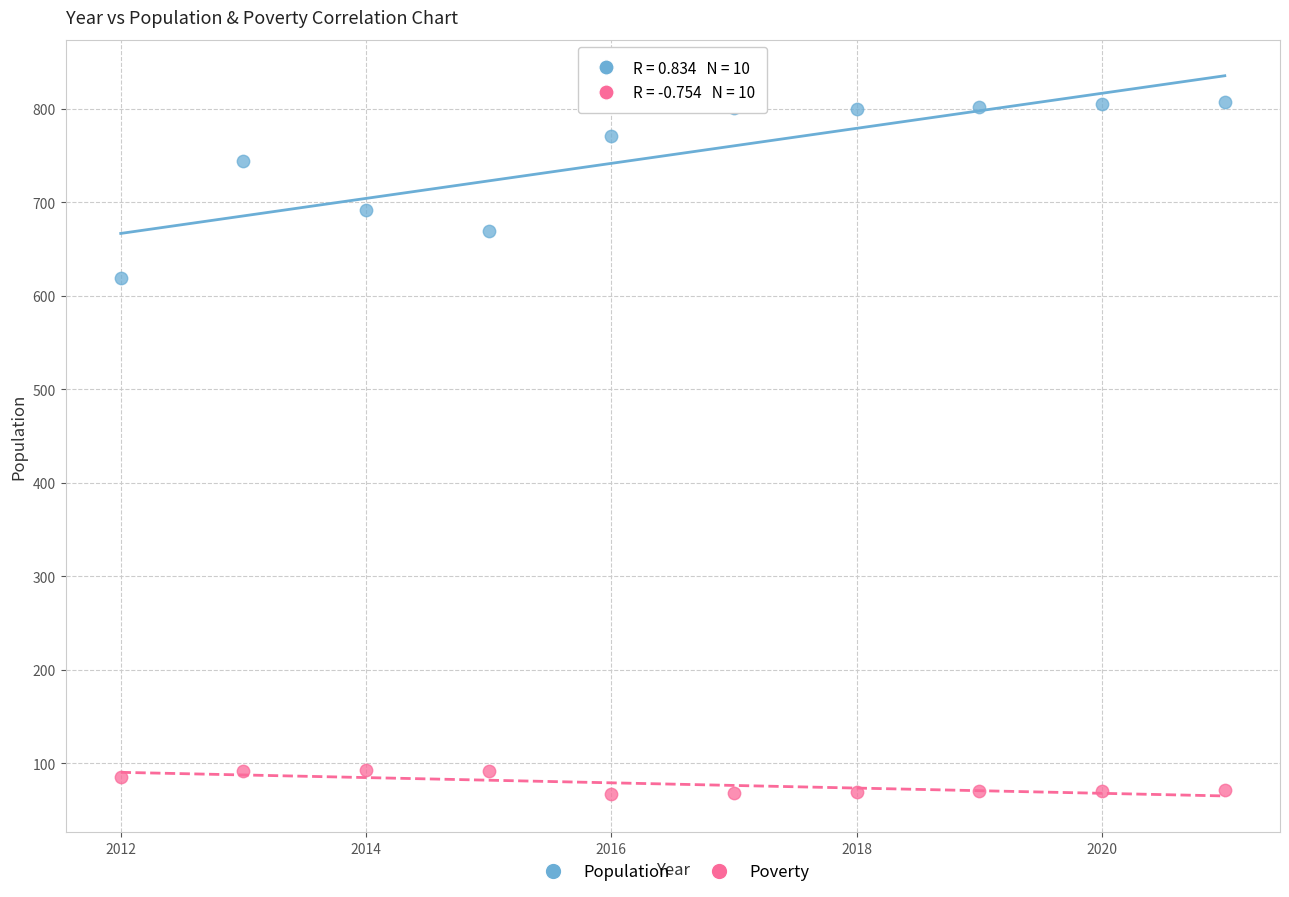

What is the X range (max minus min) for the scatter plot?

9